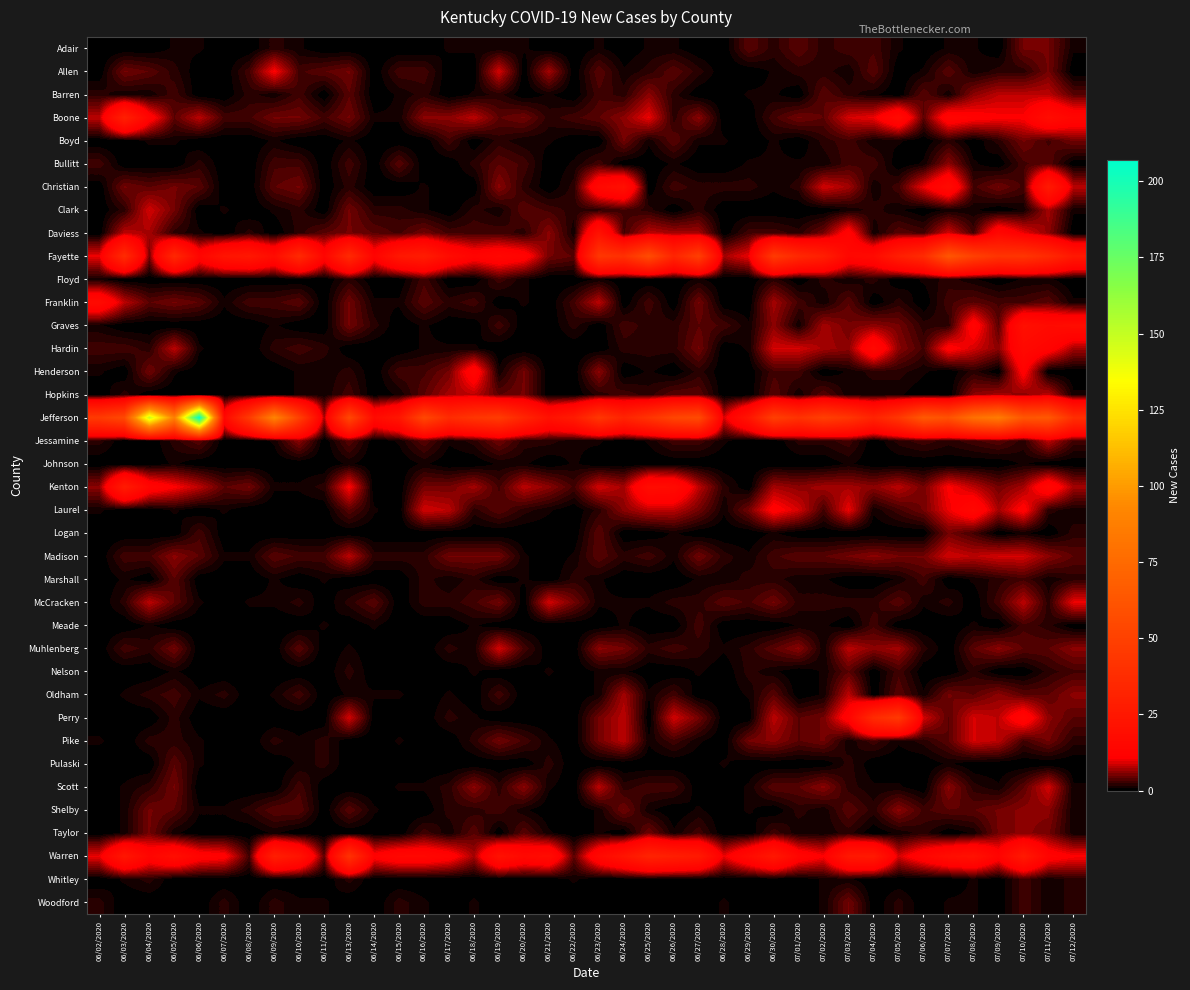

What is the spread (max minus min) of values at 07/05/2020?

45